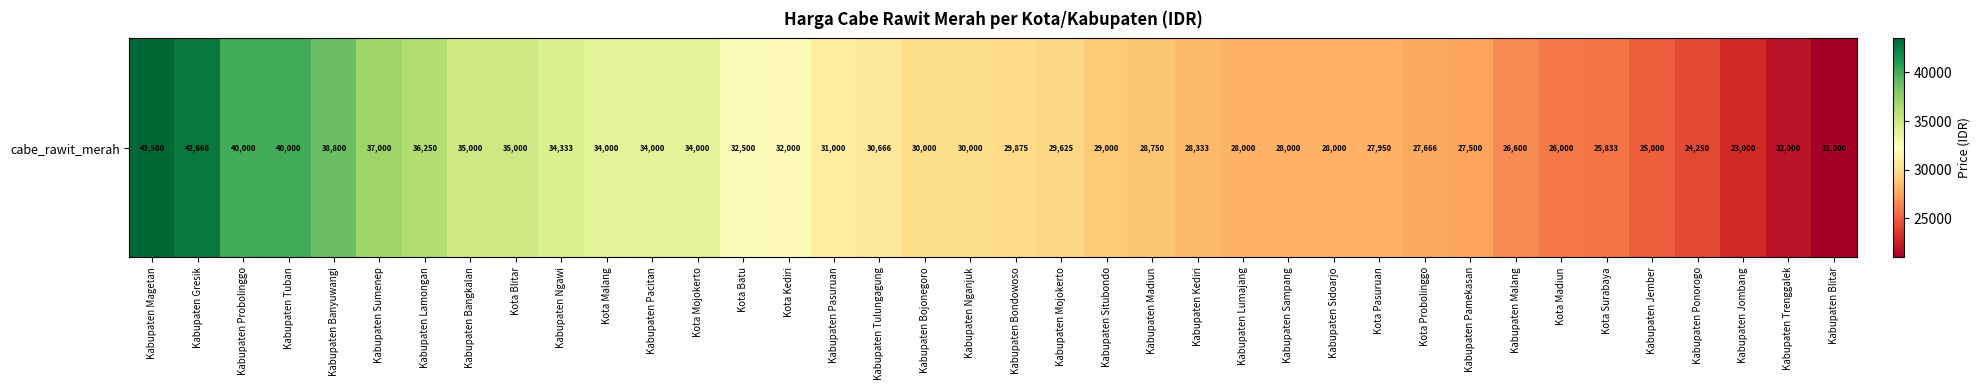

List the labels in order of value, largest first.

Kabupaten Magetan, Kabupaten Gresik, Kabupaten Probolinggo, Kabupaten Tuban, Kabupaten Banyuwangi, Kabupaten Sumenep, Kabupaten Lamongan, Kabupaten Bangkalan, Kota Blitar, Kabupaten Ngawi, Kota Malang, Kabupaten Pacitan, Kota Mojokerto, Kota Batu, Kota Kediri, Kabupaten Pasuruan, Kabupaten Tulungagung, Kabupaten Bojonegoro, Kabupaten Nganjuk, Kabupaten Bondowoso, Kabupaten Mojokerto, Kabupaten Situbondo, Kabupaten Madiun, Kabupaten Kediri, Kabupaten Lumajang, Kabupaten Sampang, Kabupaten Sidoarjo, Kota Pasuruan, Kota Probolinggo, Kabupaten Pamekasan, Kabupaten Malang, Kota Madiun, Kota Surabaya, Kabupaten Jember, Kabupaten Ponorogo, Kabupaten Jombang, Kabupaten Trenggalek, Kabupaten Blitar